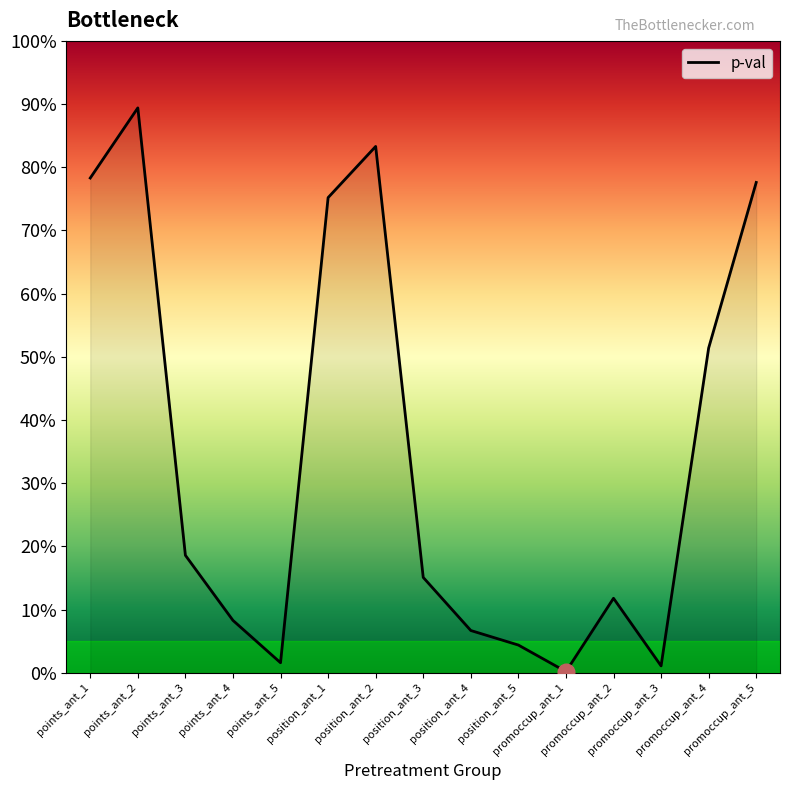

What is the label of the 10th point from the right?

position_ant_1